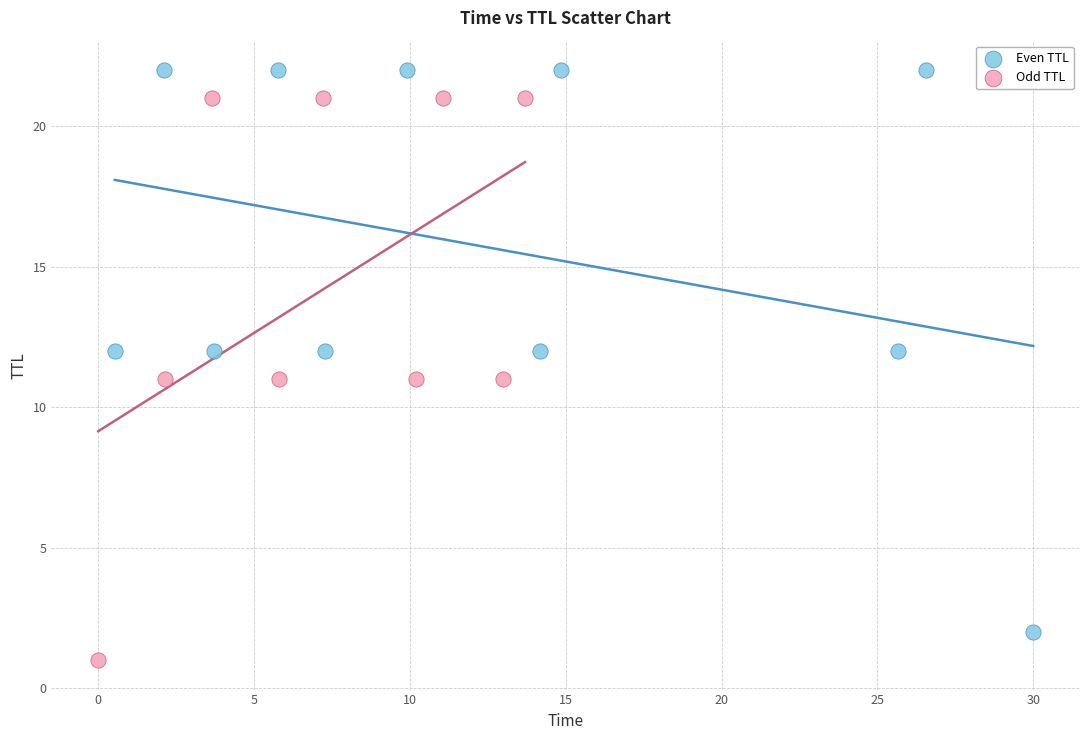

What are all the series names shown in the legend?

Even TTL, Odd TTL